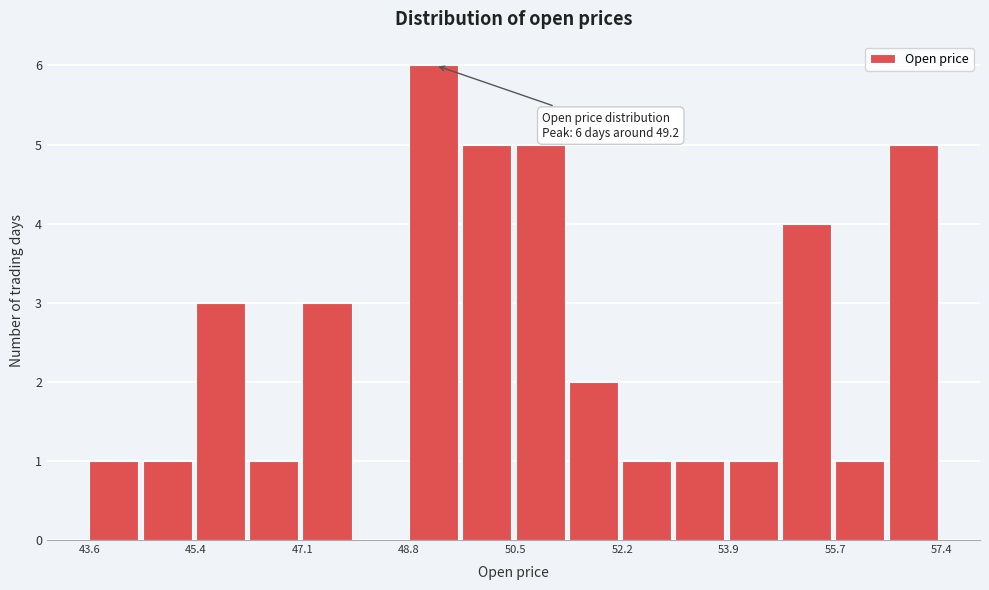

Over which range of the x-axis is the bar tallest?

48.8 to 49.6